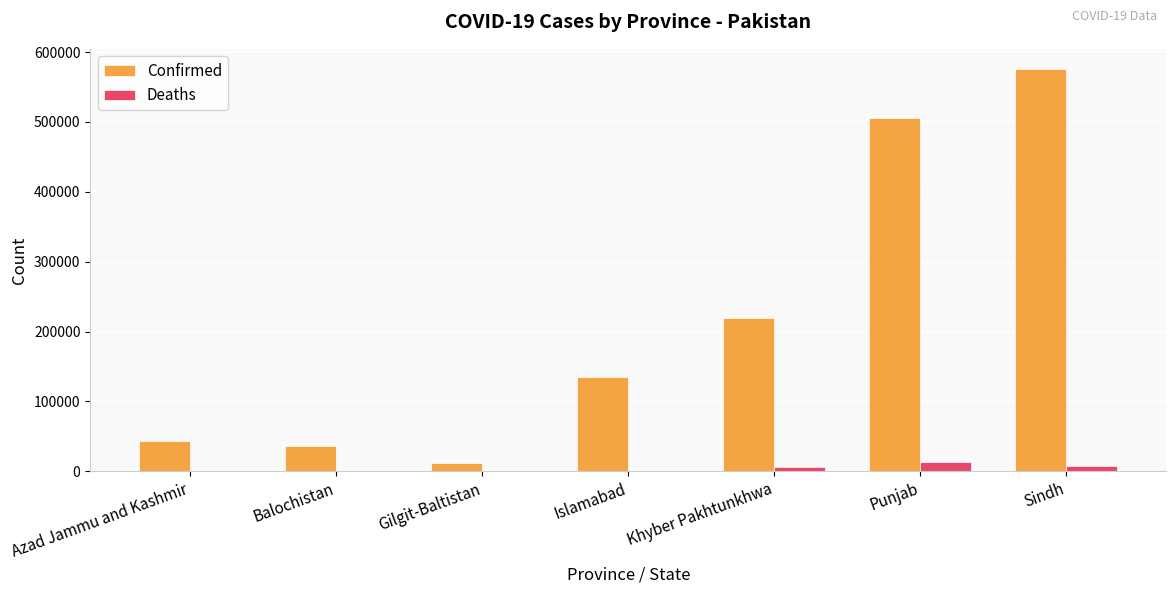

Is the value of Confirmed at Azad Jammu and Kashmir greater than the value of Deaths at Punjab?

Yes